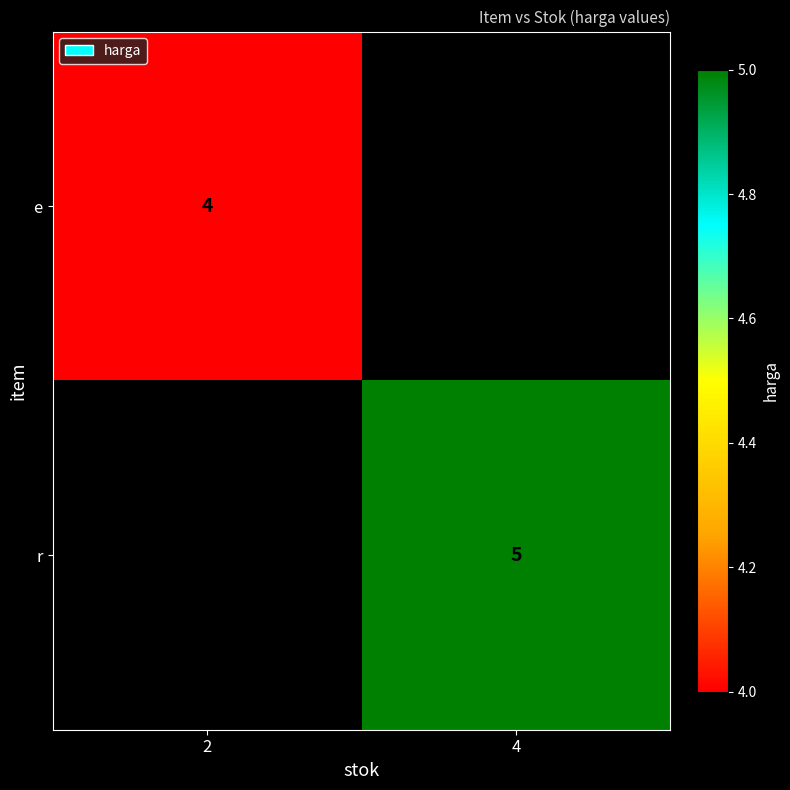

The e series shows 4 at 2. True or false?

True